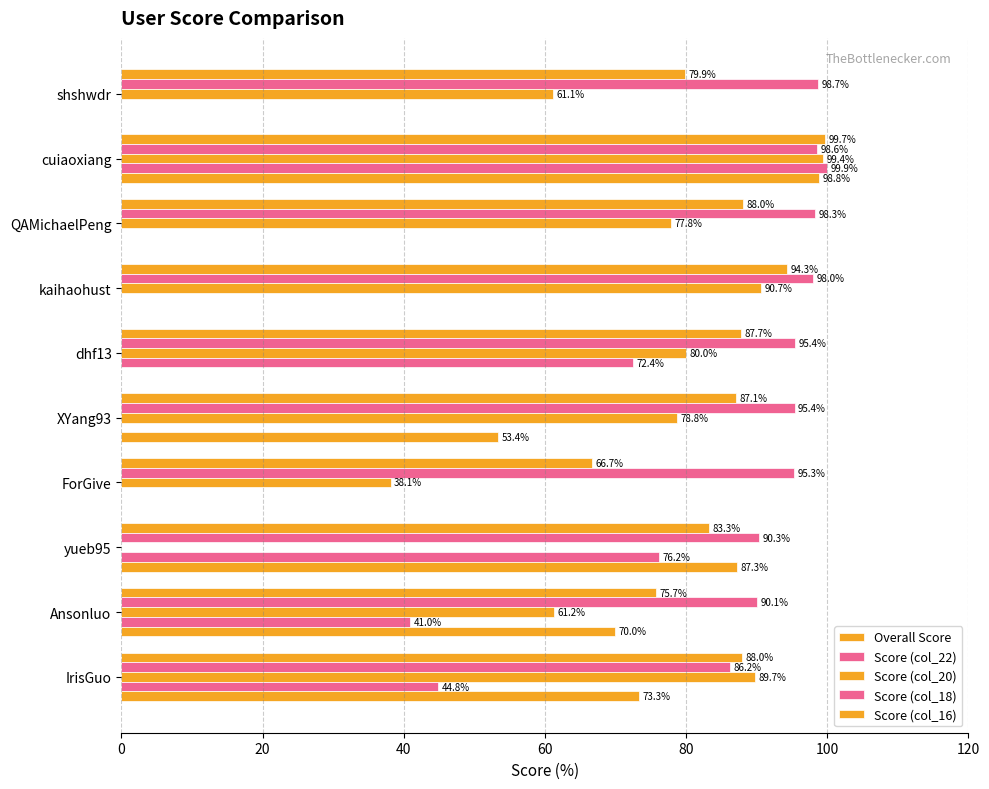

Rank the series by their maximum value, from lowest to highest.

Score (col_22), Score (col_16), Score (col_20), Overall Score, Score (col_18)